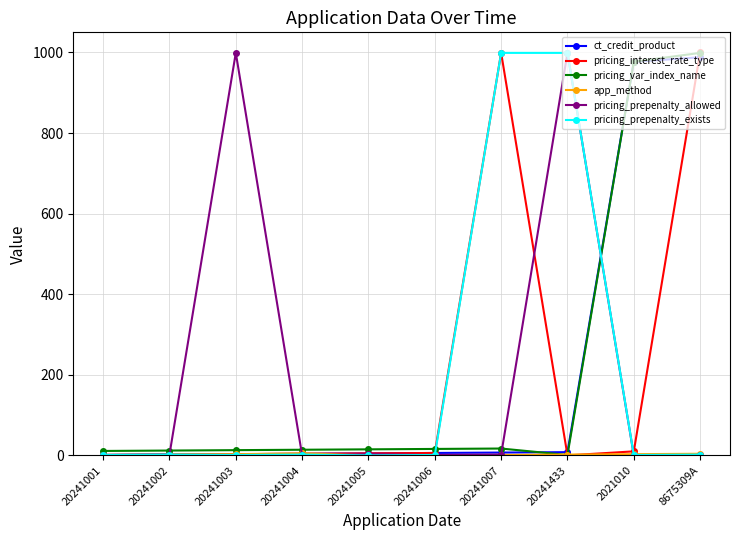

What is the average value of the pricing_var_index_name series?

208